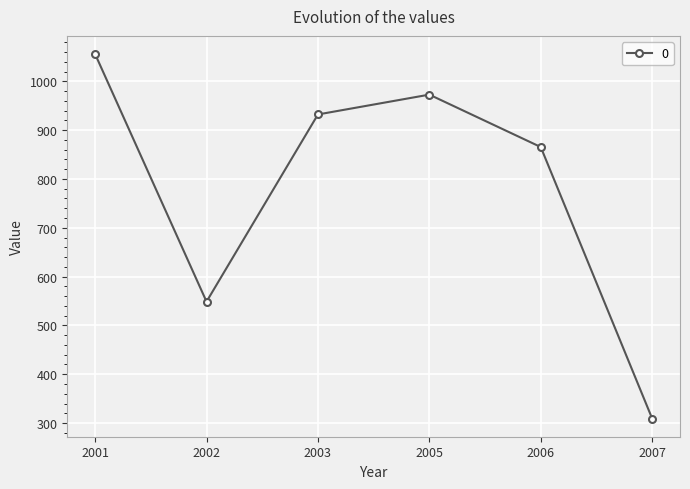

Where is the data nearest to the value 682?

2002